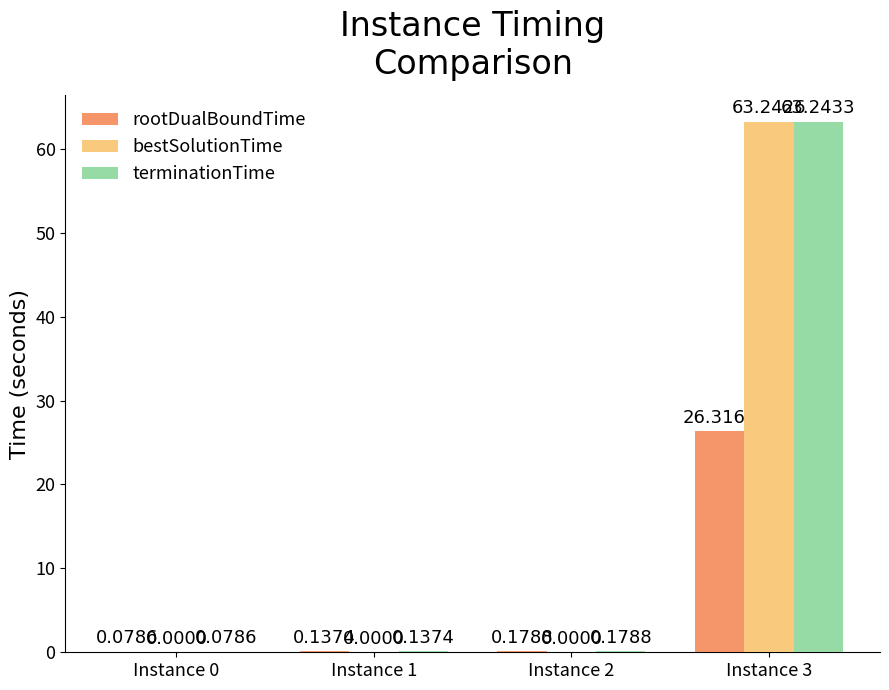

The value of rootDualBoundTime at Instance 3 is 37.1. True or false?

False